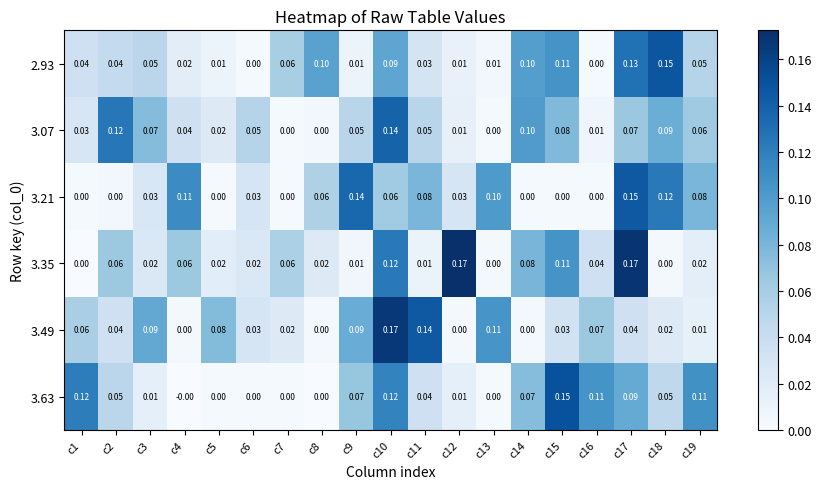

At which category is the sum across all series the highest?

c10